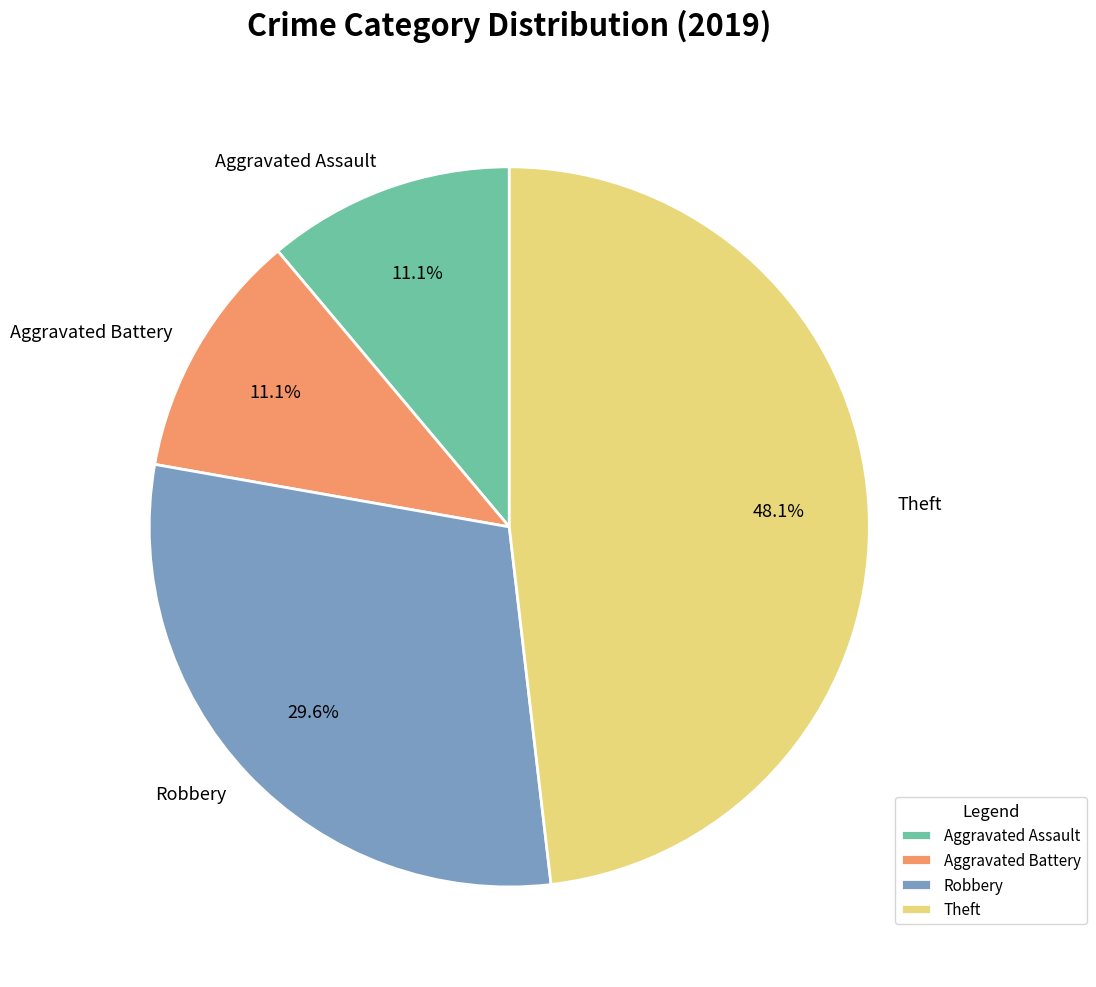

Does Aggravated Assault represent more than half of the total?

No